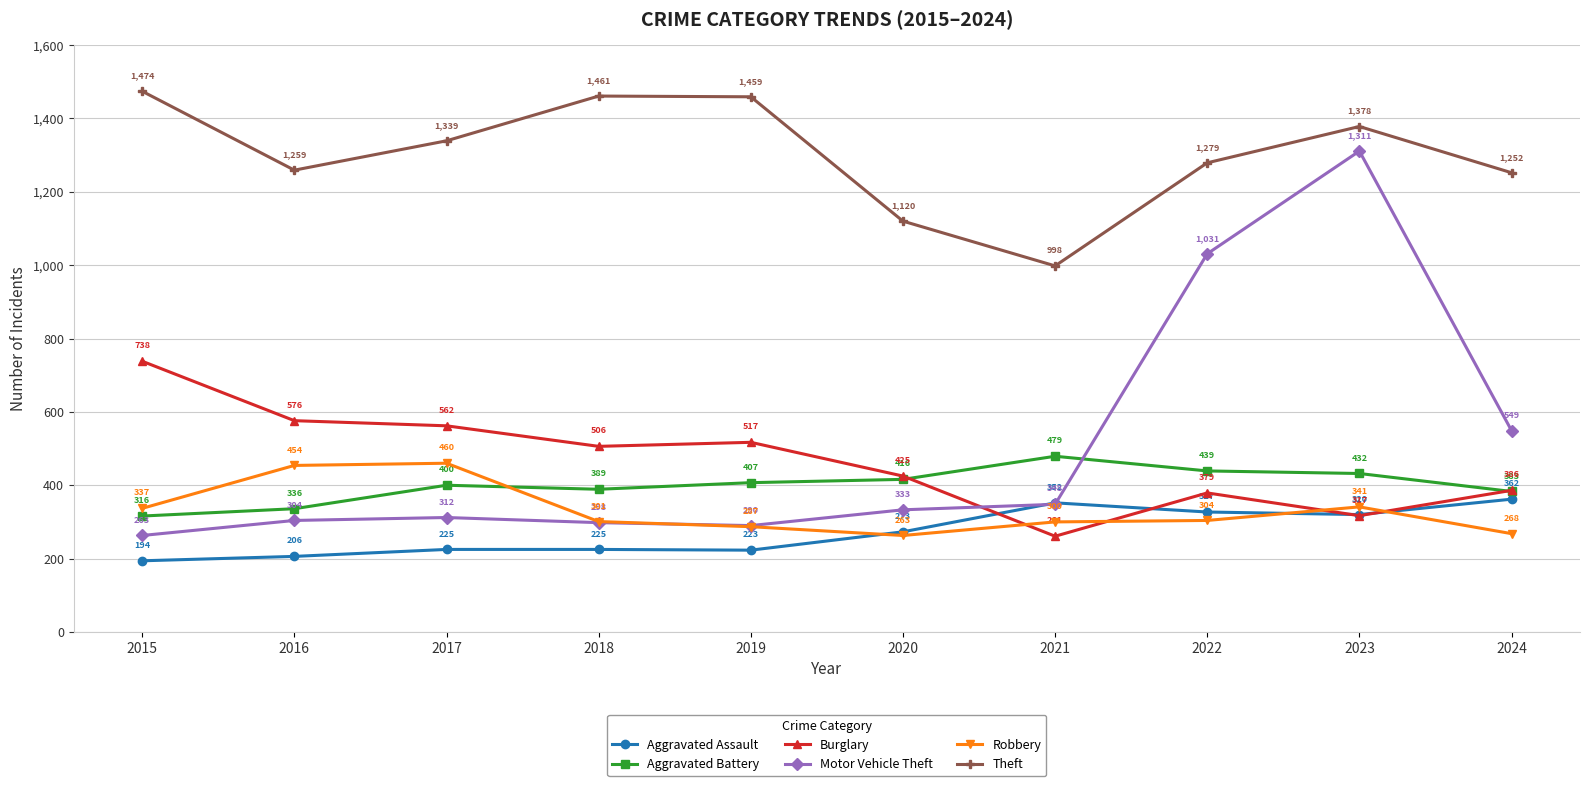

How many interior local valleys does the Motor Vehicle Theft series have?

1